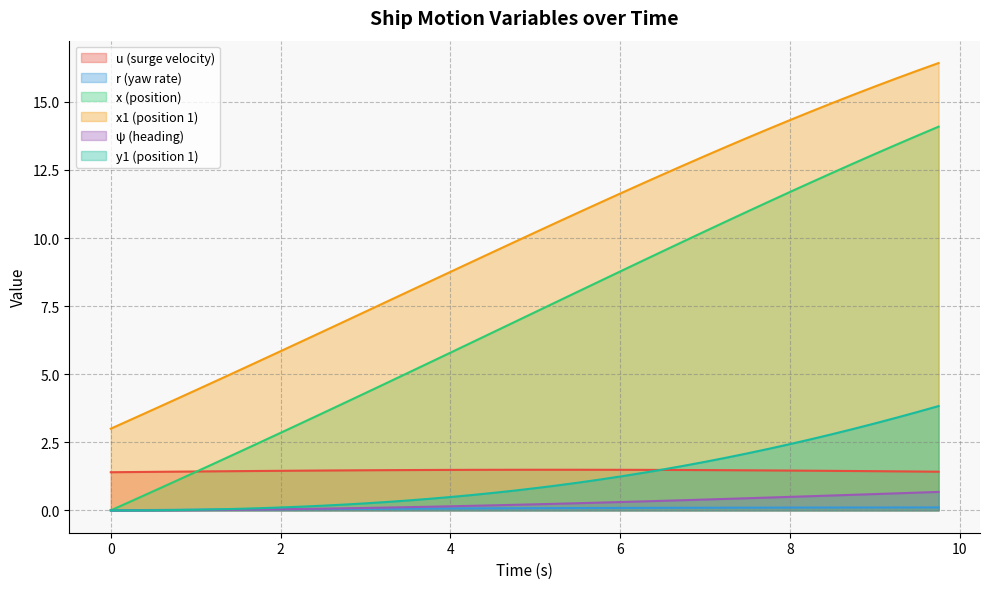

What is the total value across all series at 3.75?

15.9